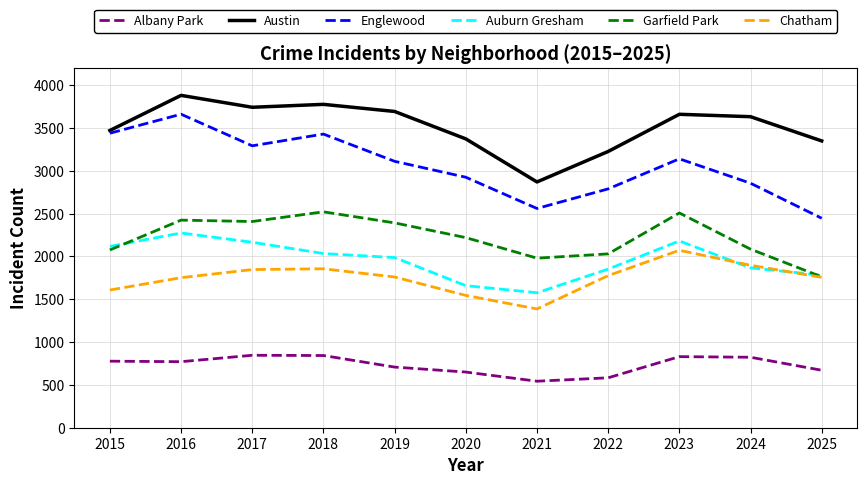

What is the total value across all series at 2021?

10916